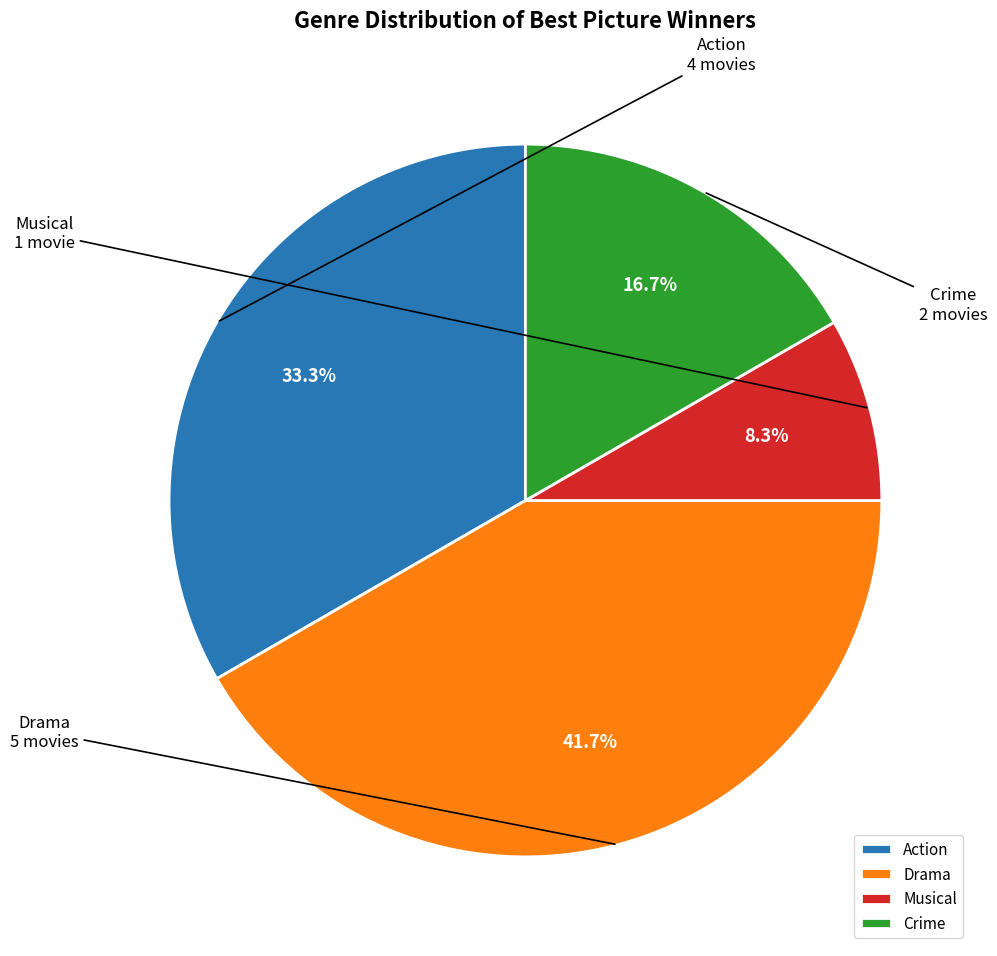

What is the smallest slice in the pie chart?

Musical